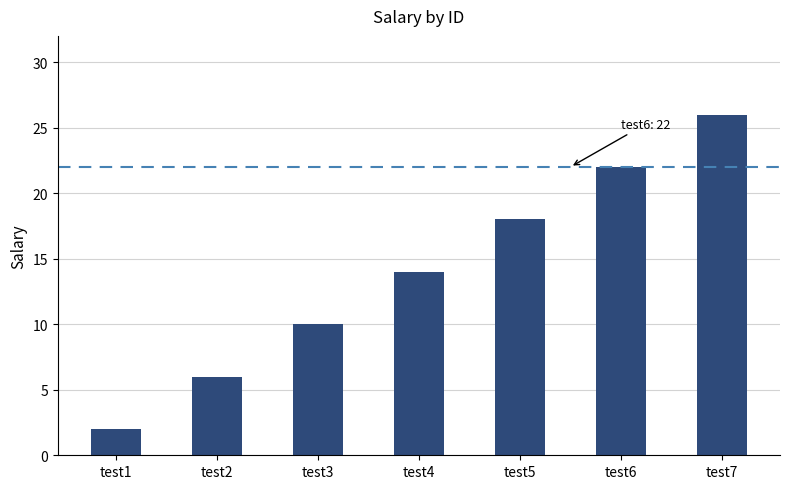

Count the values in the range 6 to 22.

5